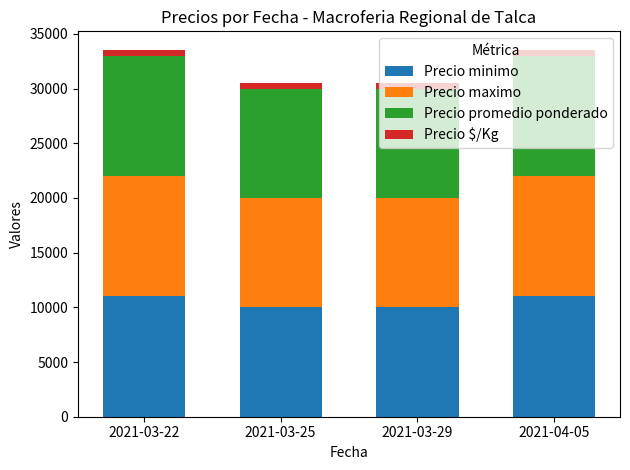

What is the average value of the Precio minimo series?

10500